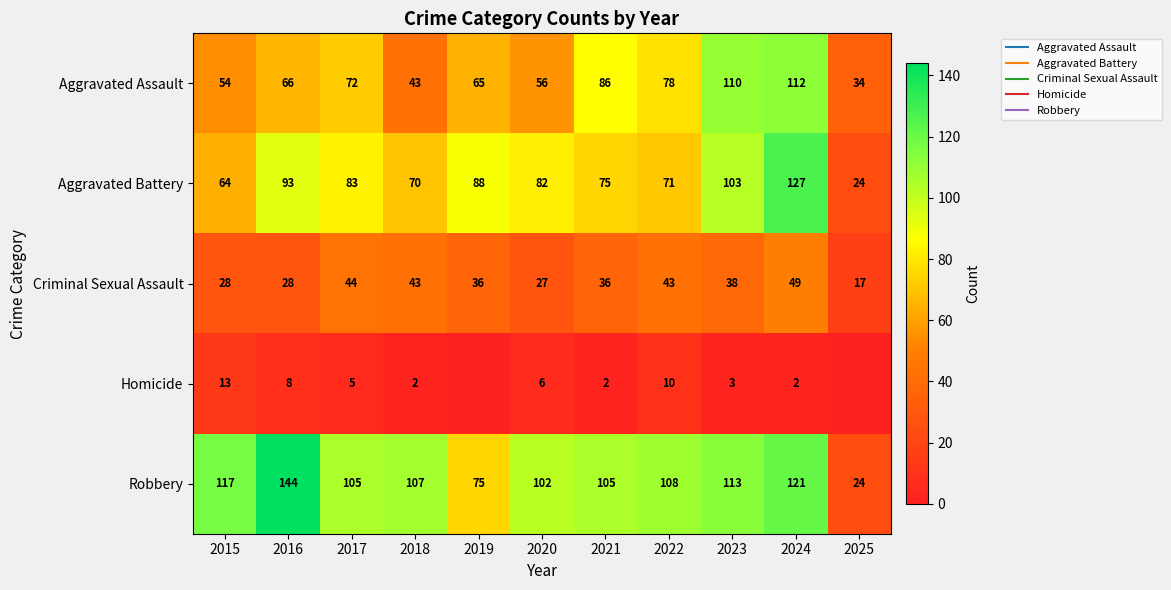

True or false: Robbery has a value of 108 at 2022.

True